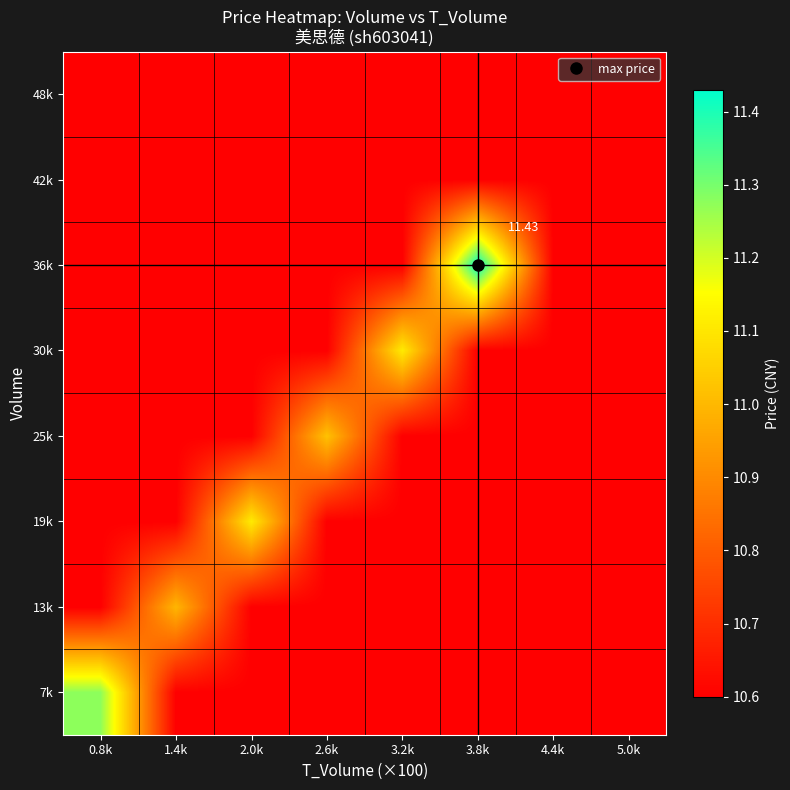

The 48k series shows 14.6 at 3.2k. True or false?

False